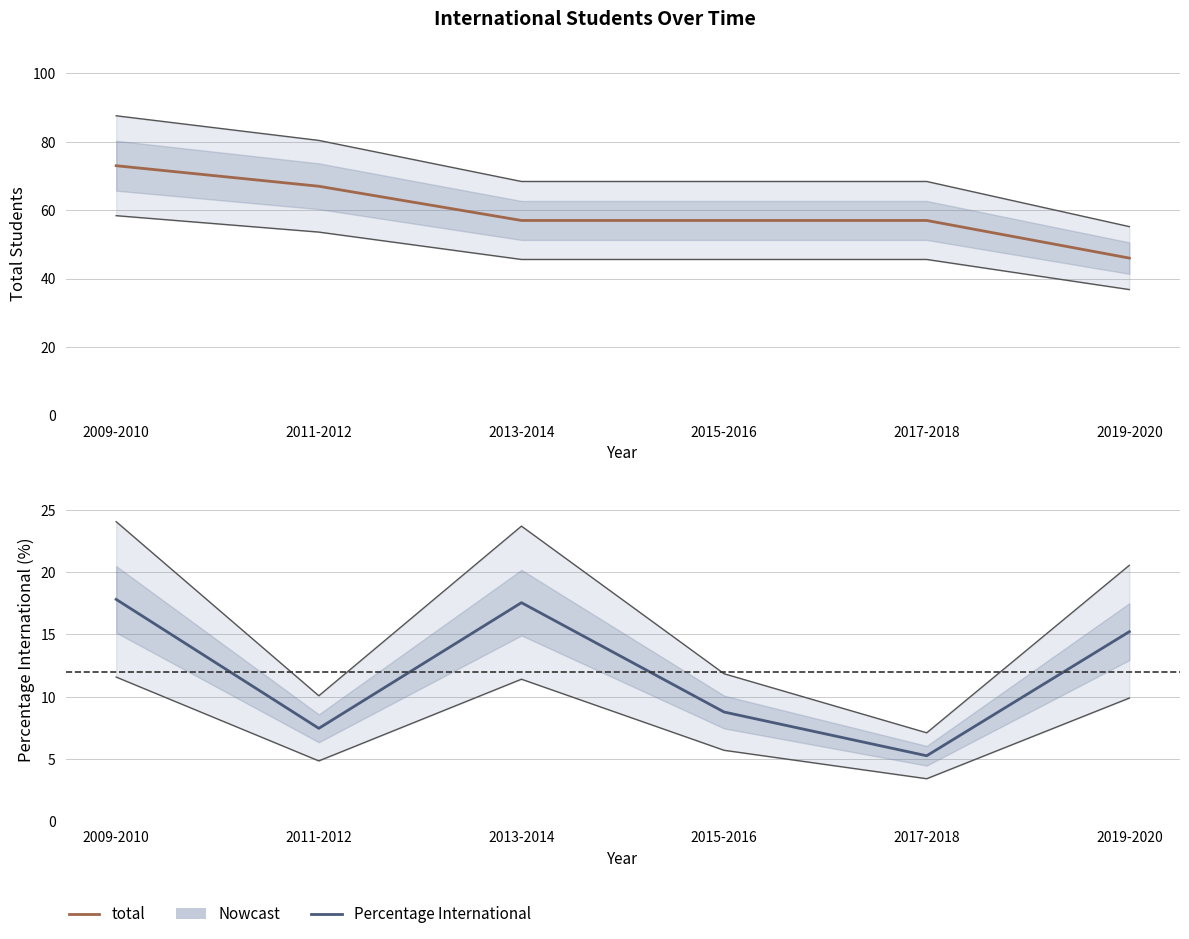

True or false: total and Percentage International cross at least once.

False